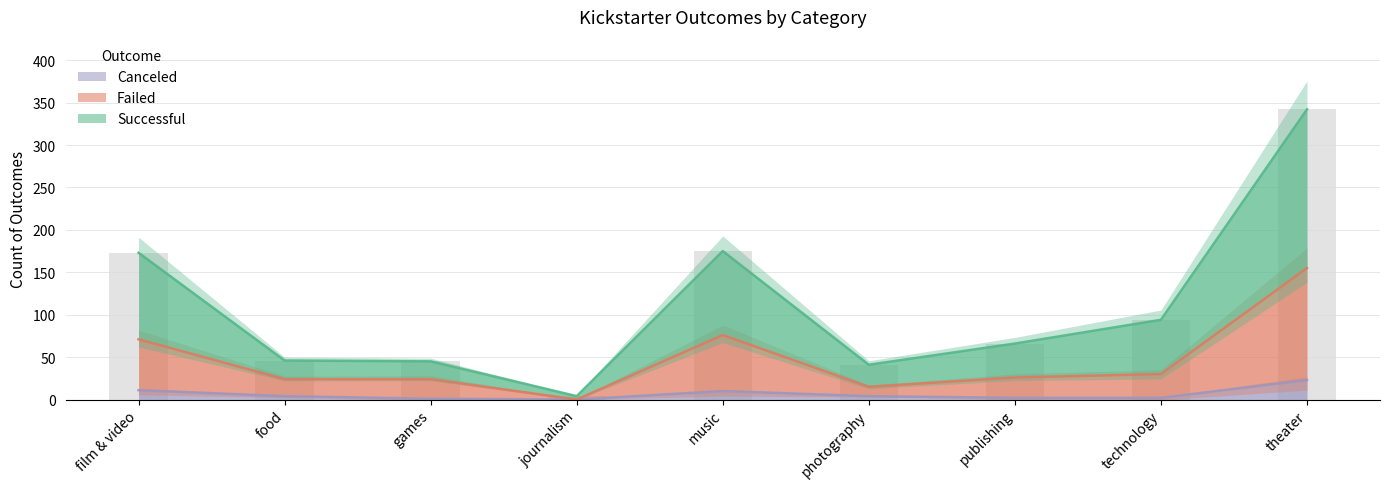

What is the value of the canceled bar at the 2nd from the left?

4